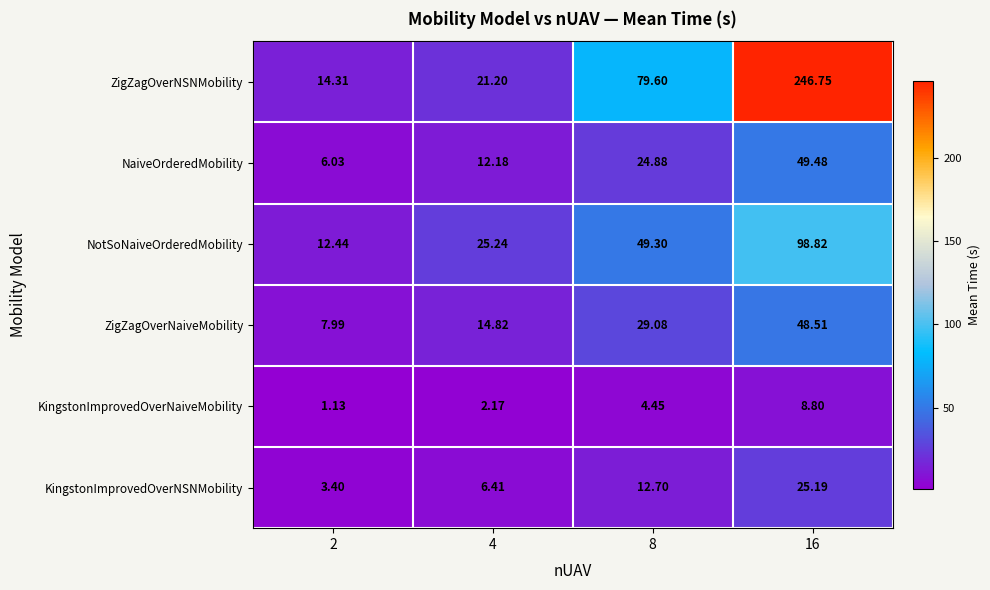

Which series has the largest total across all categories?

ZigZagOverNSNMobility